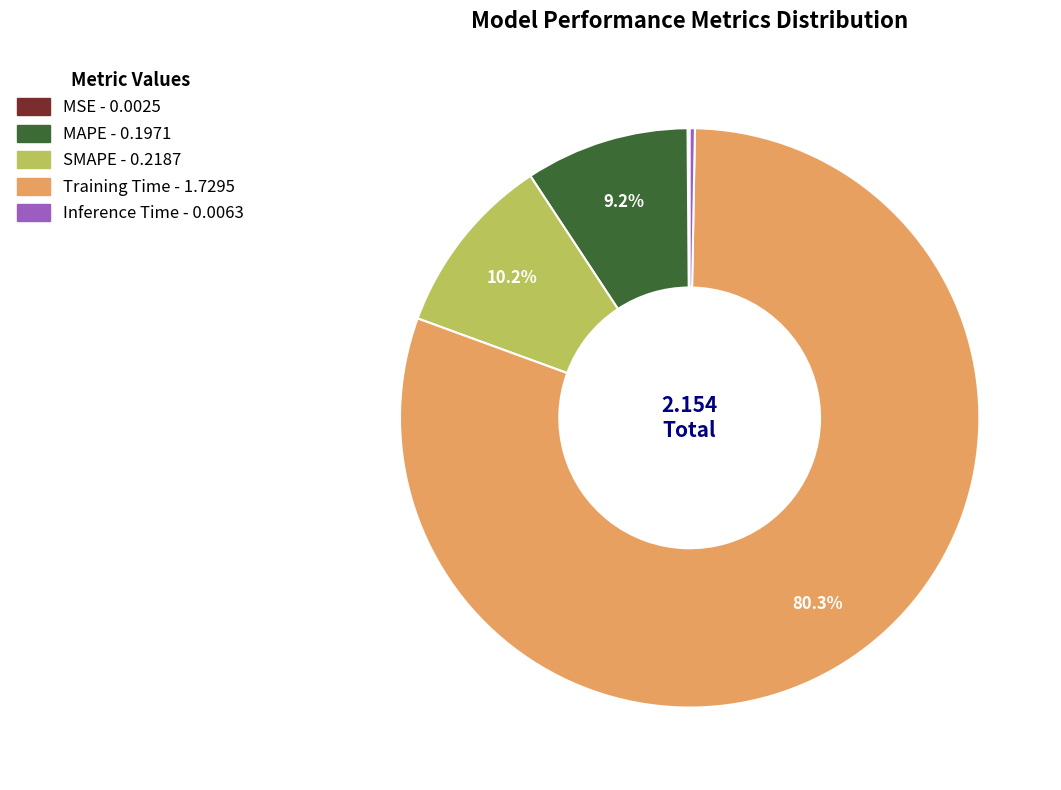

Which has a higher value, Training Time or SMAPE?

Training Time